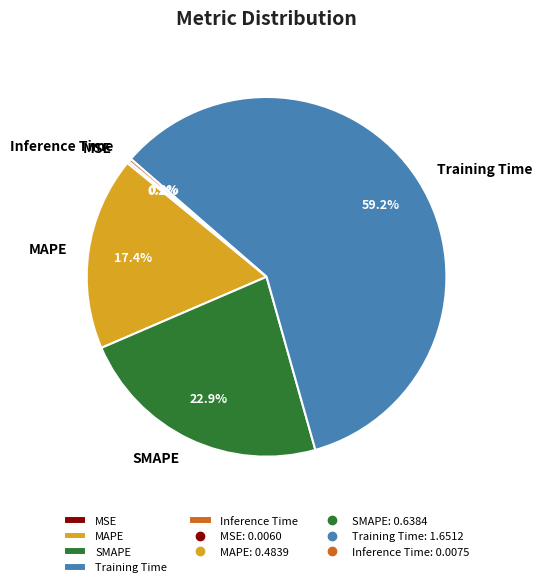

What percentage is NOT represented by Training Time?

40.8%